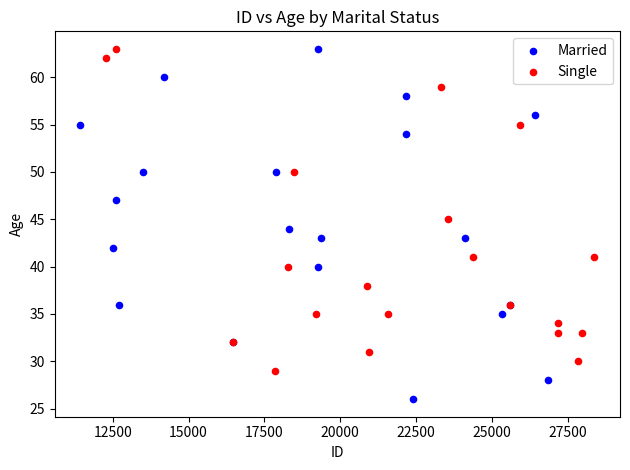

Which series reaches the minimum Y coordinate?

Married